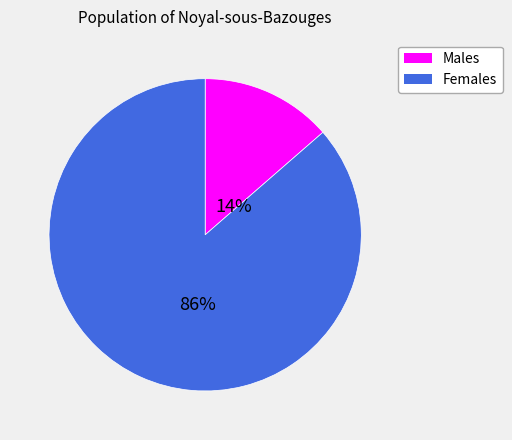

Does any single category account for the majority?

Yes